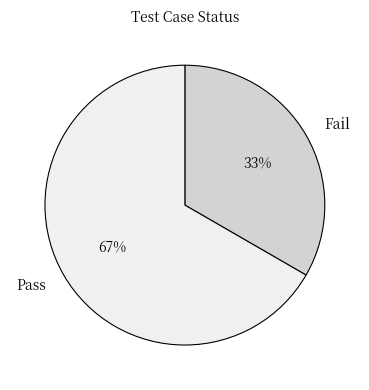

What is the largest slice in the pie chart?

Pass